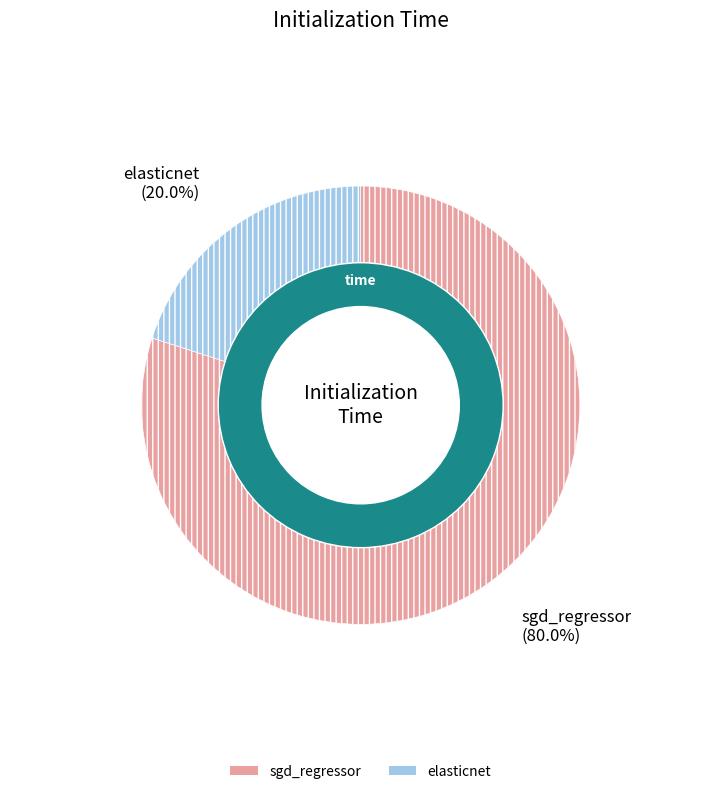

To the nearest percent, what is the difference between the elasticnet and sgd_regressor slice percentages?

60%